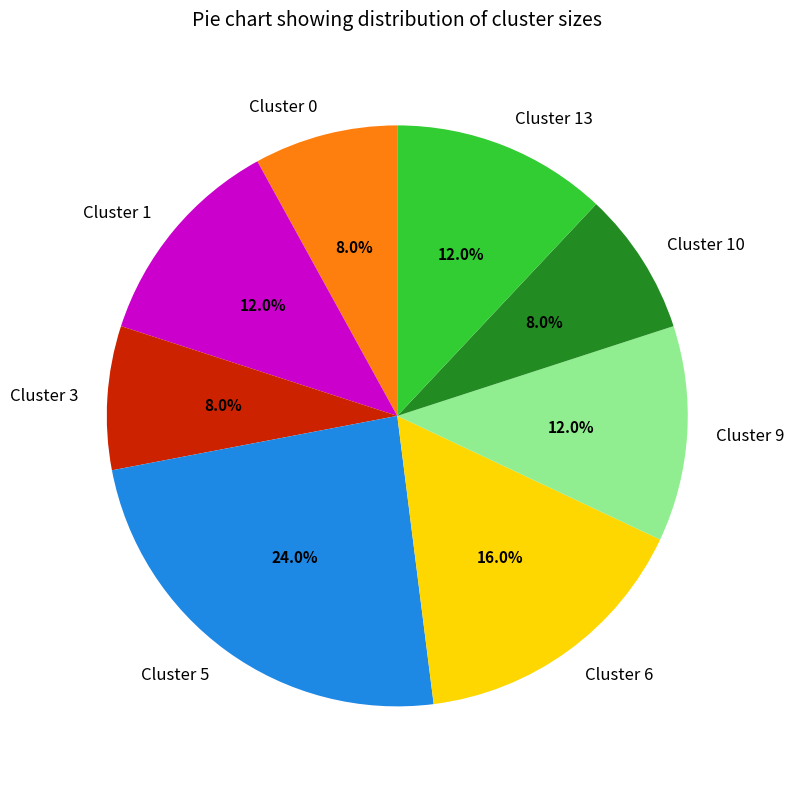

What percentage do Cluster 5 and Cluster 3 together represent?

32.0%